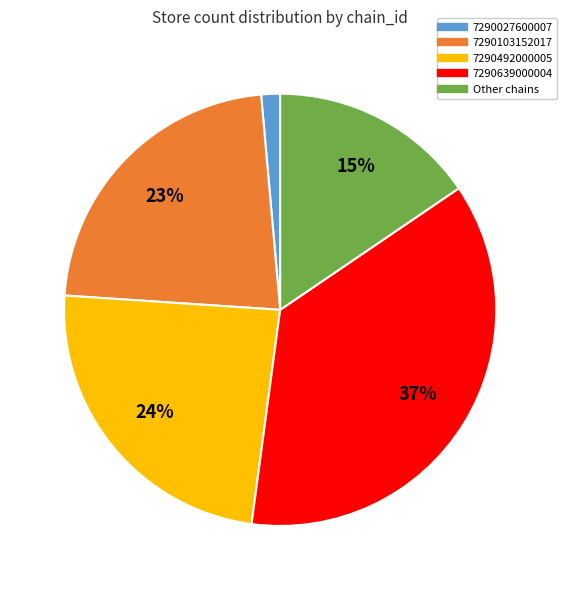

Is it true that 7290639000004 is 26% of the pie?

False